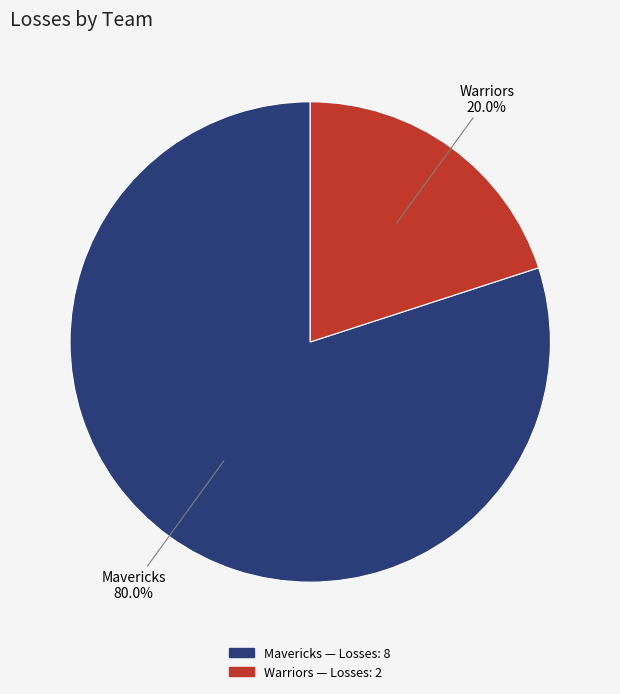

To the nearest percent, what percentage of the pie is Warriors?

20%